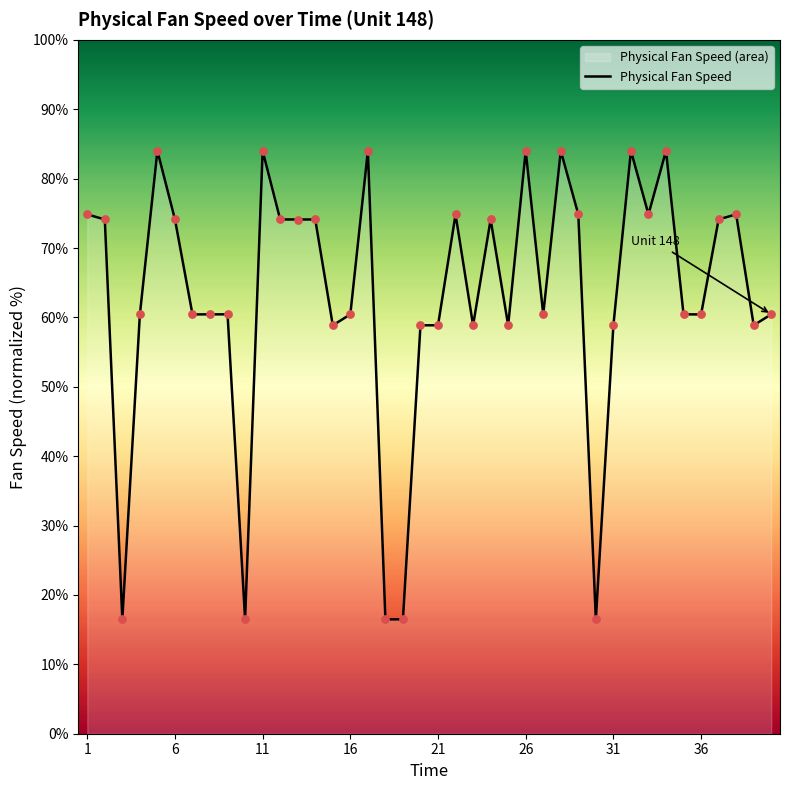

What is the greatest value displayed?

84.0